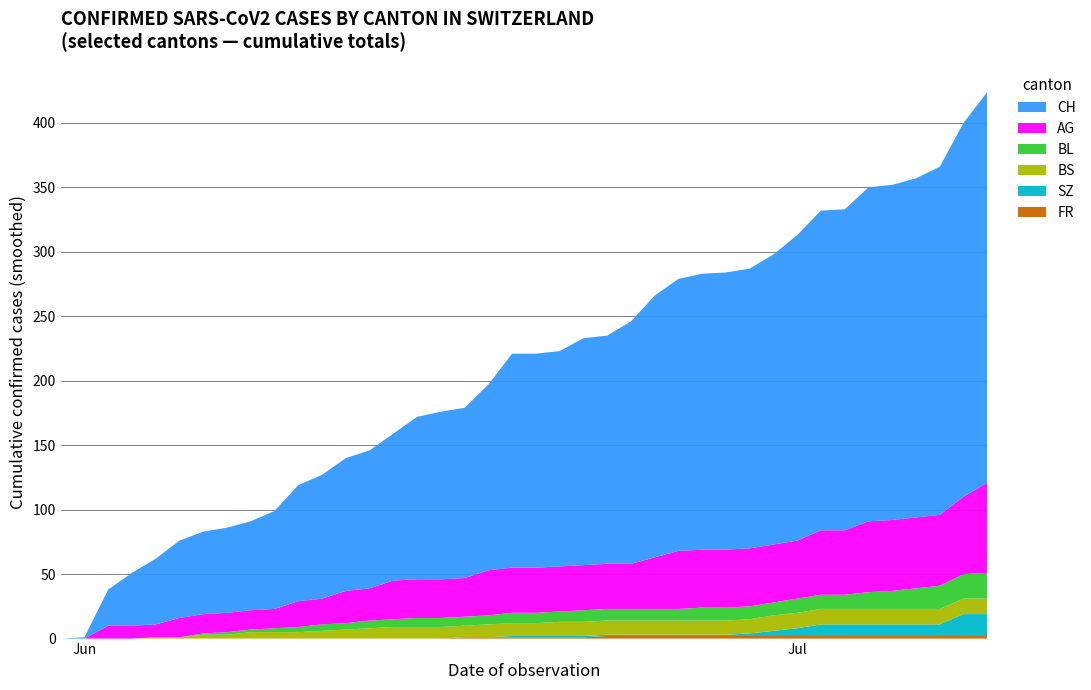

Reading left to right, extract all data points from this chart.

CH: 0	1	28	41	51	60	64	66	69	76	90	96	103	107	114	126	130	132	144	166	166	167	176	177	188	203	211	214	215	217	225	237	248	249	259	260	263	270	290	303
AG: 0	0	10	10	10	15	15	15	15	15	20	20	25	25	30	30	30	30	35	35	35	35	35	35	35	40	45	45	45	45	45	45	50	50	55	55	55	55	60	70
BL: 0	0	0	0	0	0	1	2	2	3	4	5	5	6	6	7	7	7	7	8	8	8	9	9	9	9	9	10	10	10	10	11	11	11	13	14	16	18	19	20
BS: 0	0	0	0	1	1	3	3	5	5	5	6	7	8	9	9	9	9	10	10	10	11	11	11	11	11	11	11	11	11	12	12	12	12	12	12	12	12	12	12
SZ: 0	0	0	0	0	0	0	0	0	0	0	0	0	0	0	0	0	0	0	1	1	1	1	1	1	1	1	1	1	2	4	6	9	9	9	9	9	9	17	17
FR: 0	0	0	0	0	0	0	0	0	0	0	0	0	0	0	0	0	1	1	1	1	1	1	2	2	2	2	2	2	2	2	2	2	2	2	2	2	2	2	2